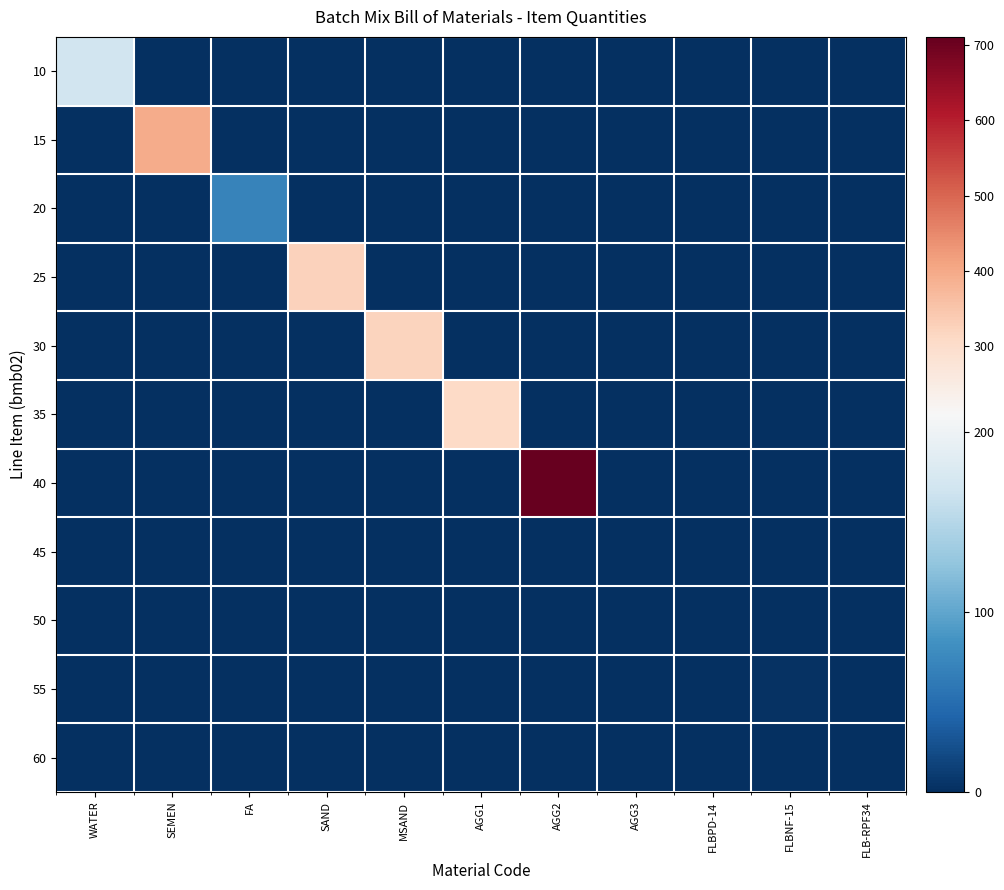

Reading left to right, what are all the values shown in this chart?

10: WATER=169.0	SEMEN=0.0	FA=0.0	SAND=0.0	MSAND=0.0	AGG1=0.0	AGG2=0.0	AGG3=0.0	FLBPD-14=0.0	FLBNF-15=0.0	FLB-RPF34=0.0
15: WATER=0.0	SEMEN=395.0	FA=0.0	SAND=0.0	MSAND=0.0	AGG1=0.0	AGG2=0.0	AGG3=0.0	FLBPD-14=0.0	FLBNF-15=0.0	FLB-RPF34=0.0
20: WATER=0.0	SEMEN=0.0	FA=70.0	SAND=0.0	MSAND=0.0	AGG1=0.0	AGG2=0.0	AGG3=0.0	FLBPD-14=0.0	FLBNF-15=0.0	FLB-RPF34=0.0
25: WATER=0.0	SEMEN=0.0	FA=0.0	SAND=327.0	MSAND=0.0	AGG1=0.0	AGG2=0.0	AGG3=0.0	FLBPD-14=0.0	FLBNF-15=0.0	FLB-RPF34=0.0
30: WATER=0.0	SEMEN=0.0	FA=0.0	SAND=0.0	MSAND=320.0	AGG1=0.0	AGG2=0.0	AGG3=0.0	FLBPD-14=0.0	FLBNF-15=0.0	FLB-RPF34=0.0
35: WATER=0.0	SEMEN=0.0	FA=0.0	SAND=0.0	MSAND=0.0	AGG1=310.0	AGG2=0.0	AGG3=0.0	FLBPD-14=0.0	FLBNF-15=0.0	FLB-RPF34=0.0
40: WATER=0.0	SEMEN=0.0	FA=0.0	SAND=0.0	MSAND=0.0	AGG1=0.0	AGG2=711.0	AGG3=0.0	FLBPD-14=0.0	FLBNF-15=0.0	FLB-RPF34=0.0
45: WATER=0.0	SEMEN=0.0	FA=0.0	SAND=0.0	MSAND=0.0	AGG1=0.0	AGG2=0.0	AGG3=0.0	FLBPD-14=0.0	FLBNF-15=0.0	FLB-RPF34=0.0
50: WATER=0.0	SEMEN=0.0	FA=0.0	SAND=0.0	MSAND=0.0	AGG1=0.0	AGG2=0.0	AGG3=0.0	FLBPD-14=1.6	FLBNF-15=0.0	FLB-RPF34=0.0
55: WATER=0.0	SEMEN=0.0	FA=0.0	SAND=0.0	MSAND=0.0	AGG1=0.0	AGG2=0.0	AGG3=0.0	FLBPD-14=0.0	FLBNF-15=2.2	FLB-RPF34=0.0
60: WATER=0.0	SEMEN=0.0	FA=0.0	SAND=0.0	MSAND=0.0	AGG1=0.0	AGG2=0.0	AGG3=0.0	FLBPD-14=0.0	FLBNF-15=0.0	FLB-RPF34=0.0